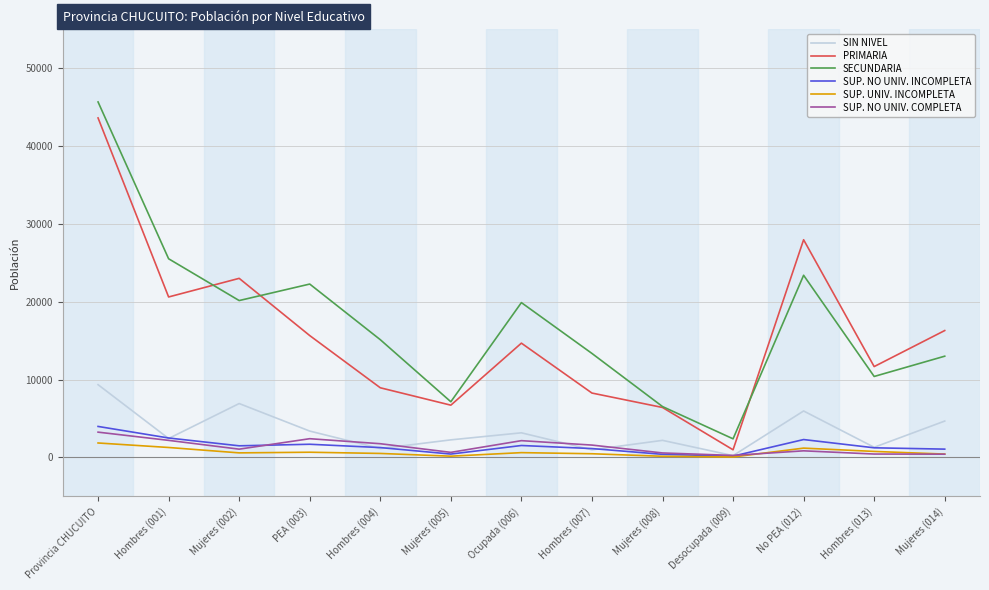

What is the difference between the highest and lowest values at Ocupada (006)?

19275